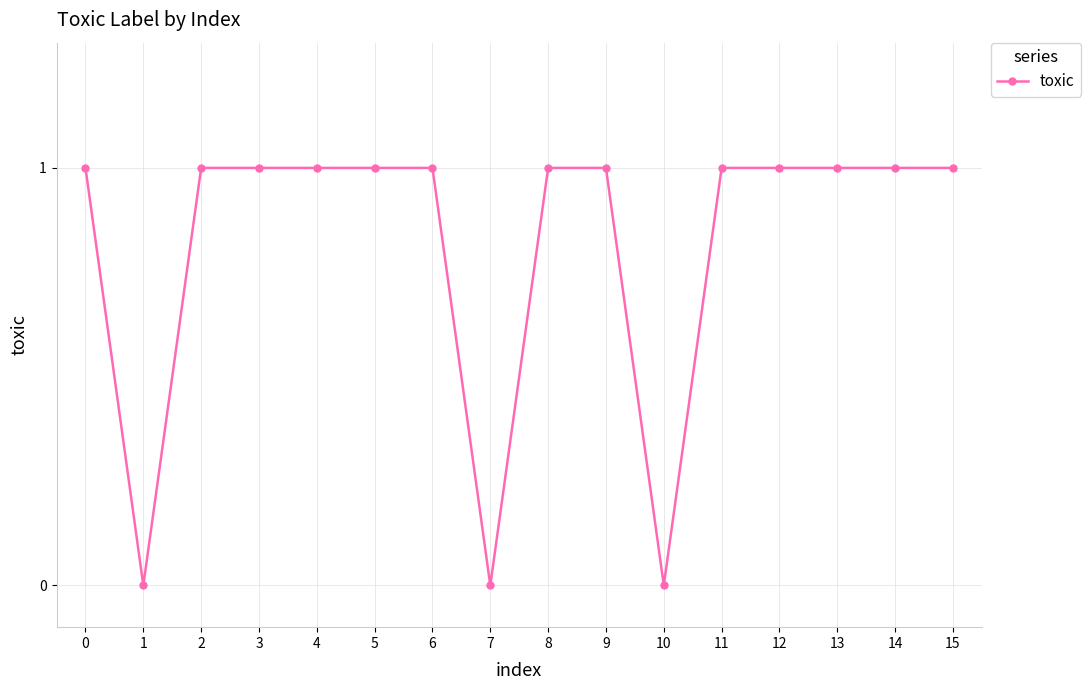

The value at 15 is 1. True or false?

True